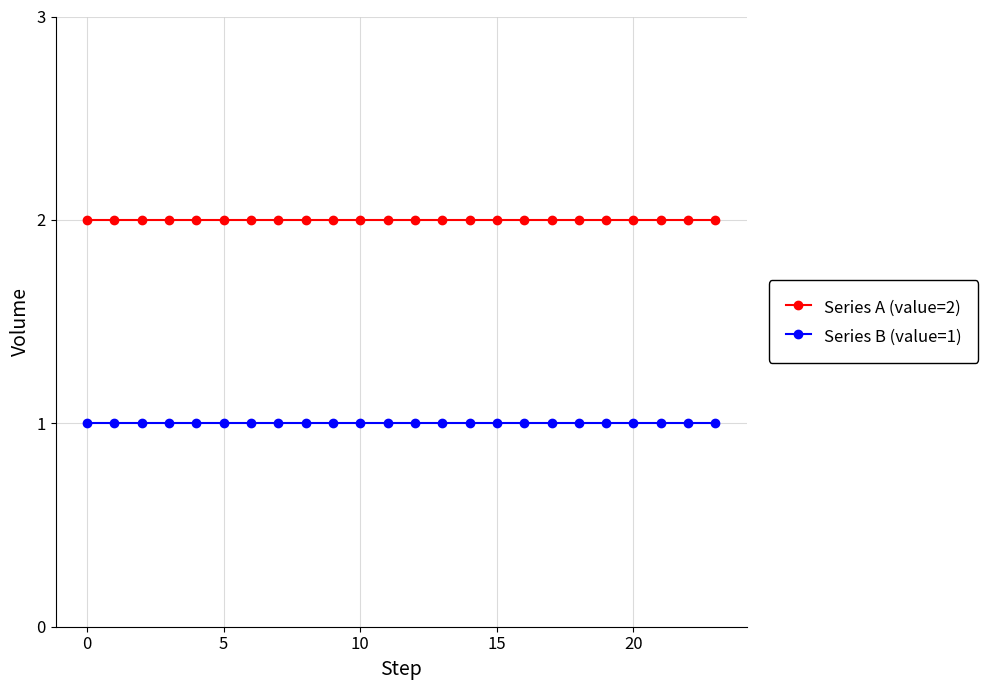

What is the minimum value for Series A (value=2)?

2